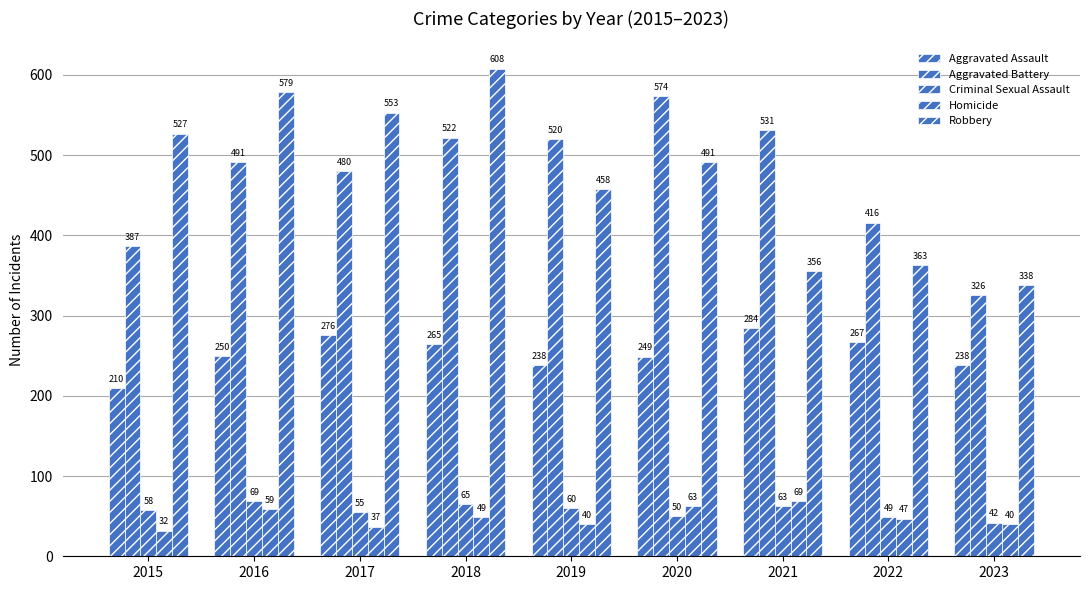

Are the bars grouped side by side (vs. stacked)?

Yes